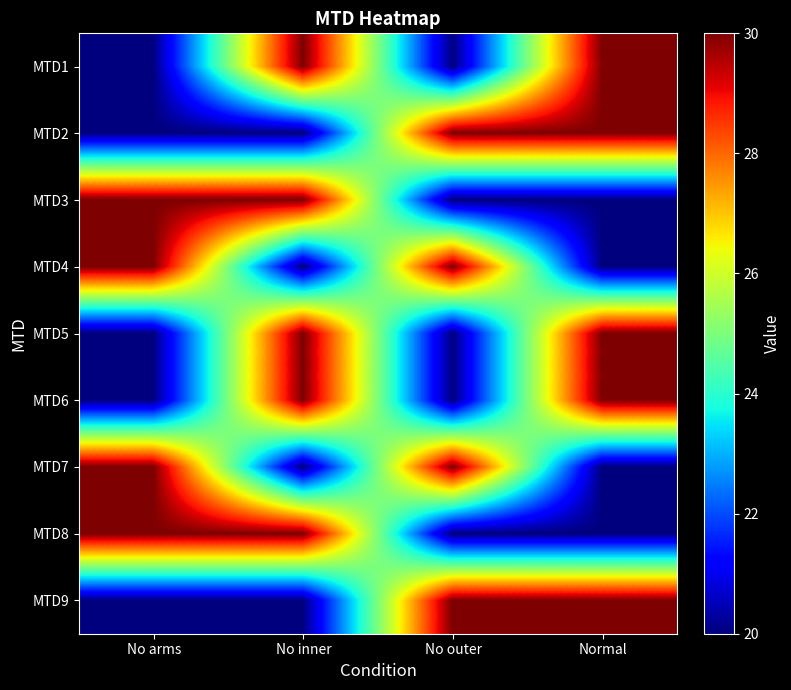

Reading right to left, what are all the values shown in this chart?

MTD1: Normal=30	No outer=20	No inner=30	No arms=20
MTD2: Normal=30	No outer=30	No inner=20	No arms=20
MTD3: Normal=20	No outer=20	No inner=30	No arms=30
MTD4: Normal=20	No outer=30	No inner=20	No arms=30
MTD5: Normal=30	No outer=20	No inner=30	No arms=20
MTD6: Normal=30	No outer=20	No inner=30	No arms=20
MTD7: Normal=20	No outer=30	No inner=20	No arms=30
MTD8: Normal=20	No outer=20	No inner=30	No arms=30
MTD9: Normal=30	No outer=30	No inner=20	No arms=20